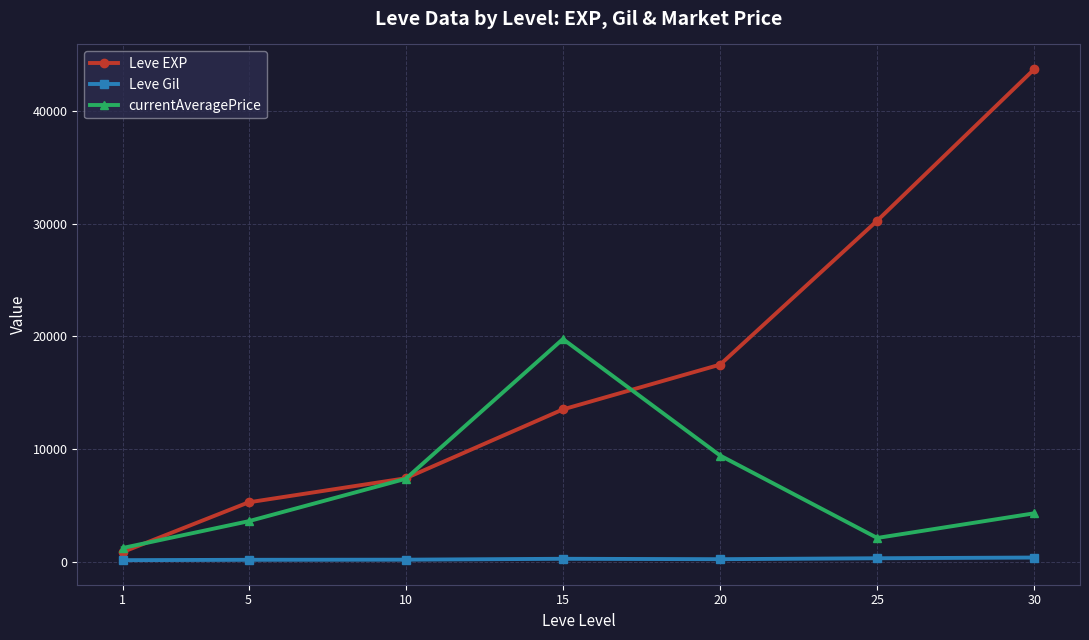

What is the difference between the Leve EXP values at 20 and 1?

16633.3